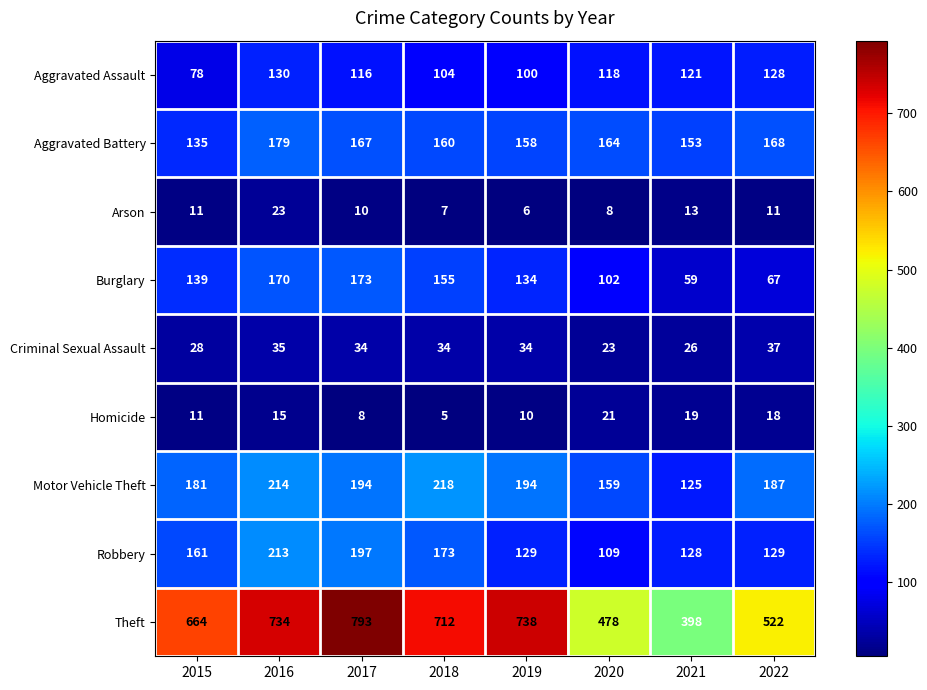

True or false: Criminal Sexual Assault has a value of 22 at 2018.

False